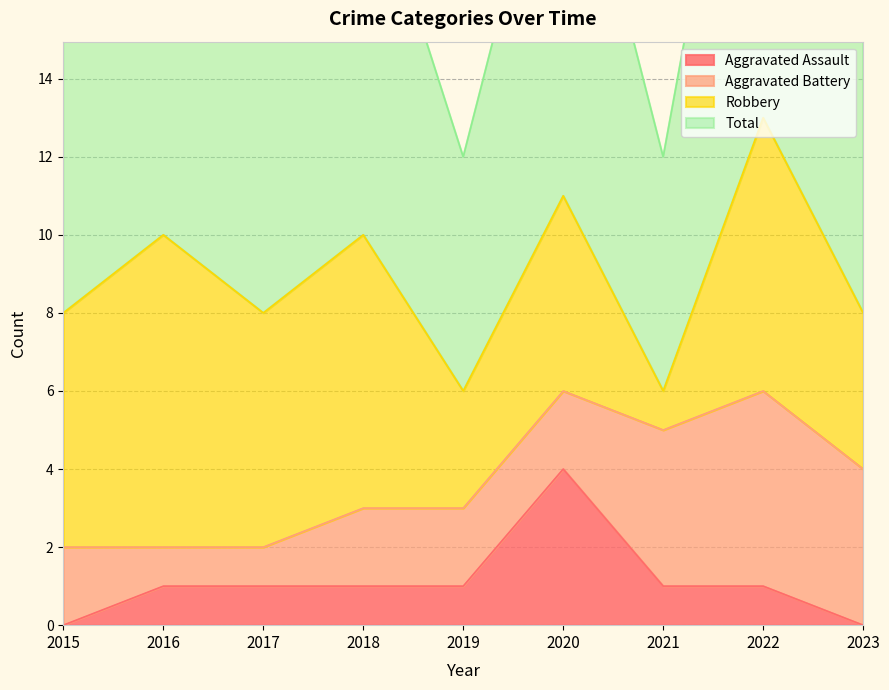

How many values in the Total series exceed 8?

4